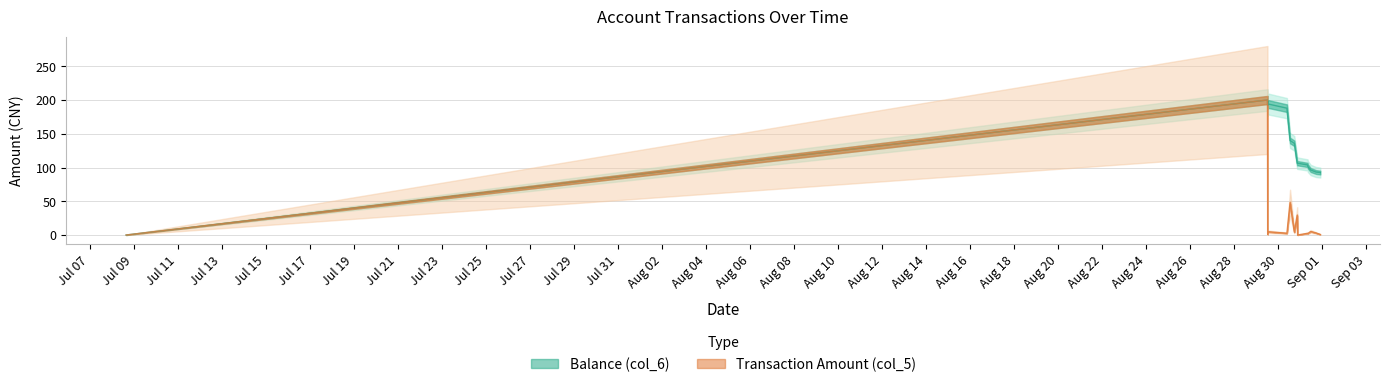

What is the average value of the Balance (col_6) series?

129.9